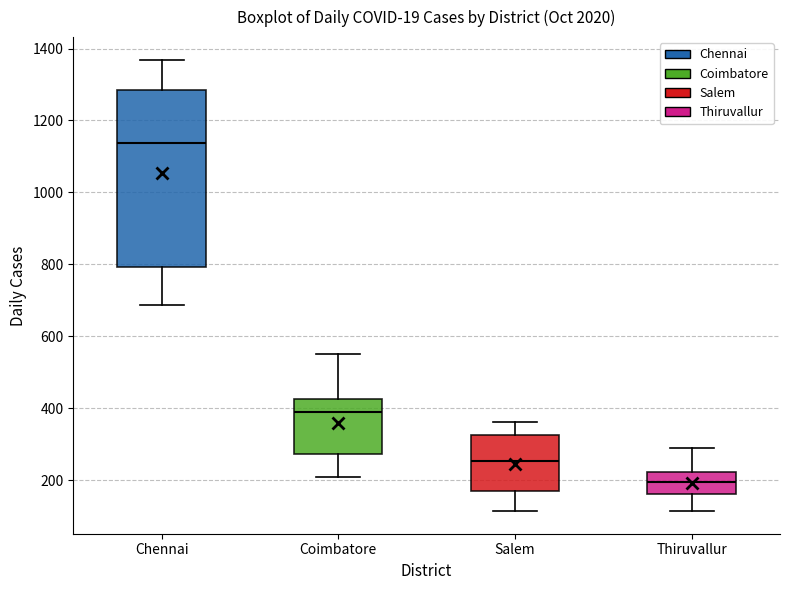

Reading left to right, read every box against the y-axis: the position of its median line, the range the box covers, and the ends of its whiskers. The values are not printed on the chart, so give them approximately, as read against the axis.

Chennai: median 1140, box 800 to 1280, whiskers 680 to 1360
Coimbatore: median 380, box 280 to 420, whiskers 200 to 560
Salem: median 260, box 160 to 320, whiskers 120 to 360
Thiruvallur: median 200, box 160 to 220, whiskers 120 to 300